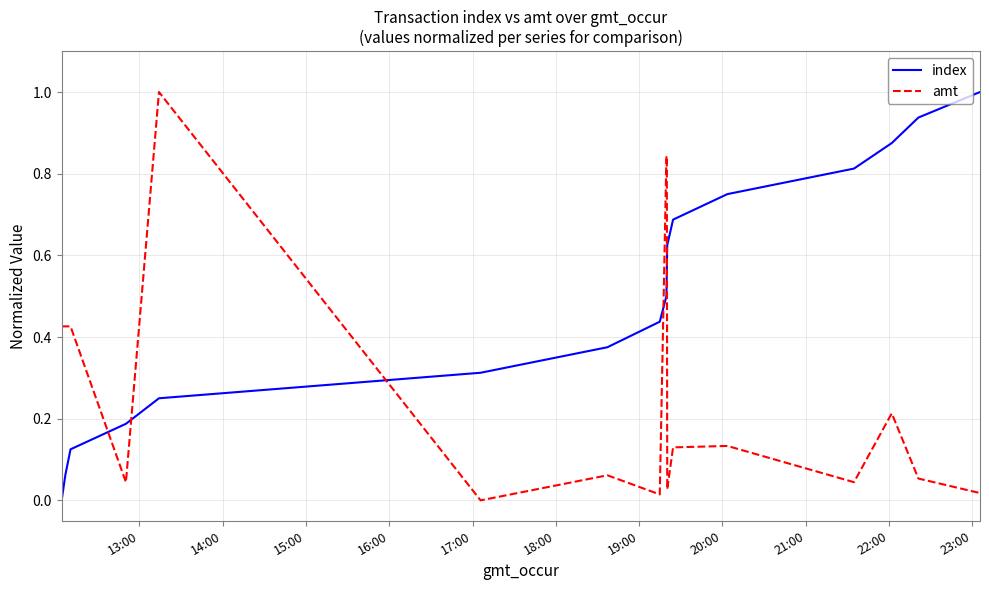

List the series in order of their overall mean, lowest first.

amt, index